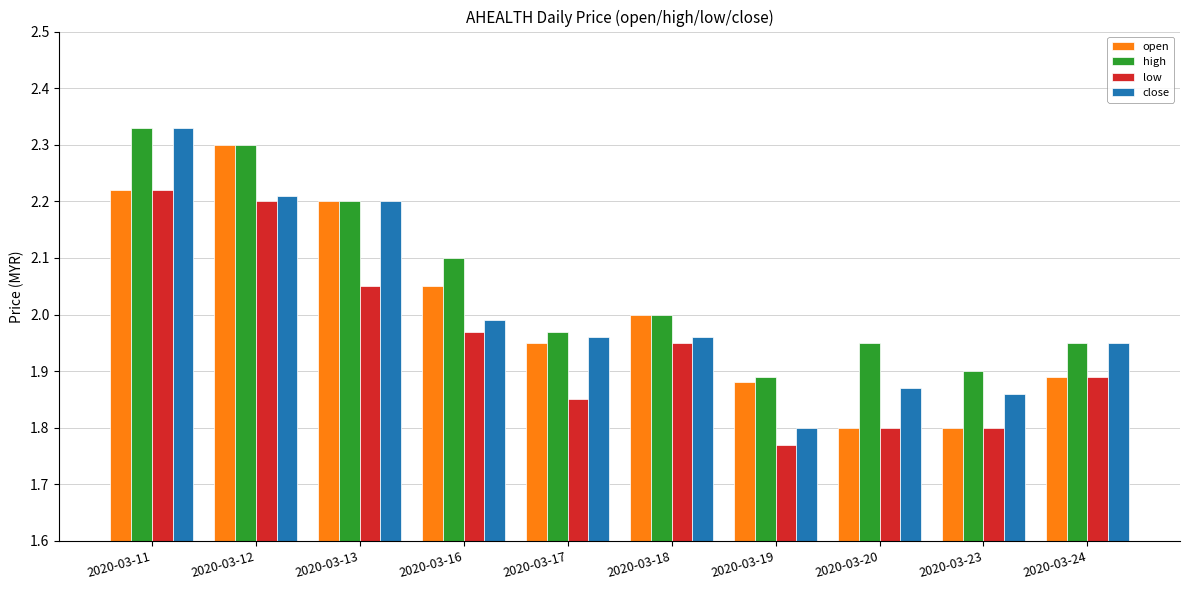

At which category is the sum across all series the highest?

2020-03-11